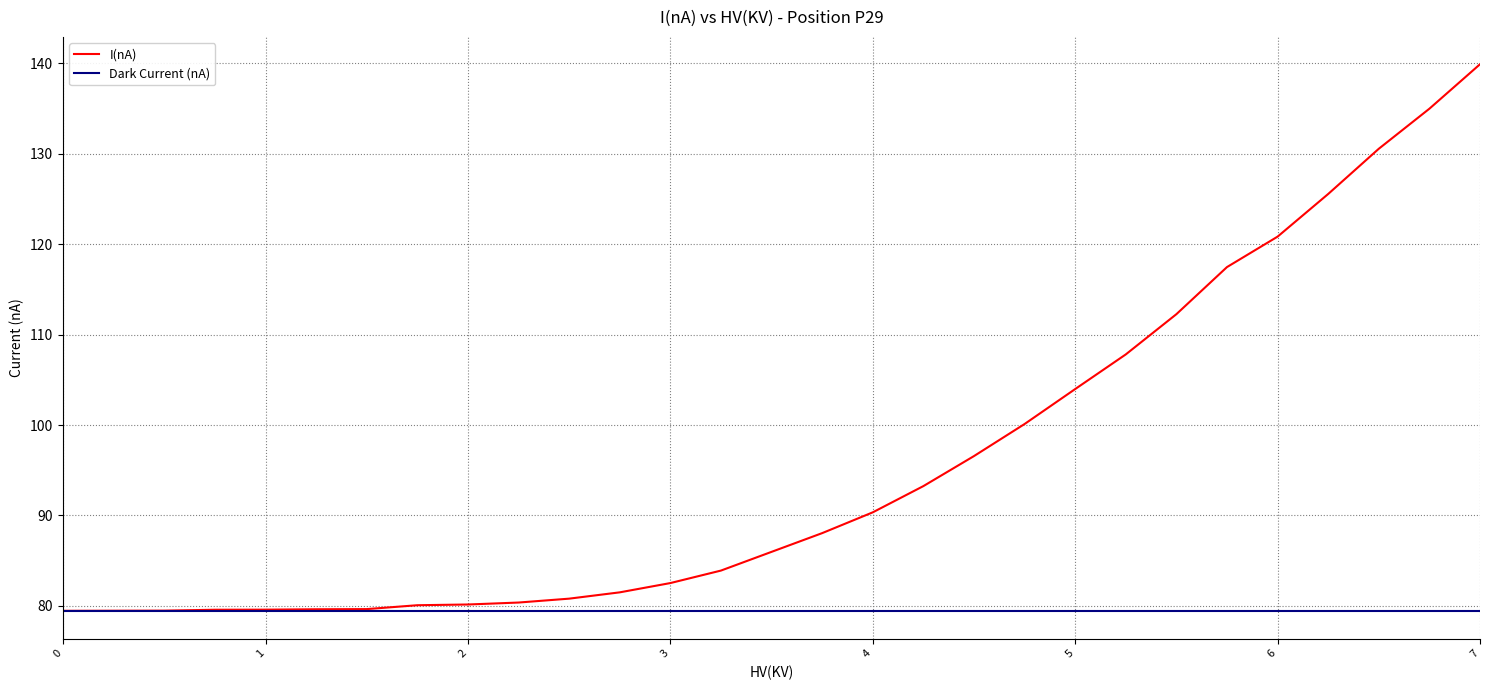

Which series has the largest total across all categories?

I(nA)